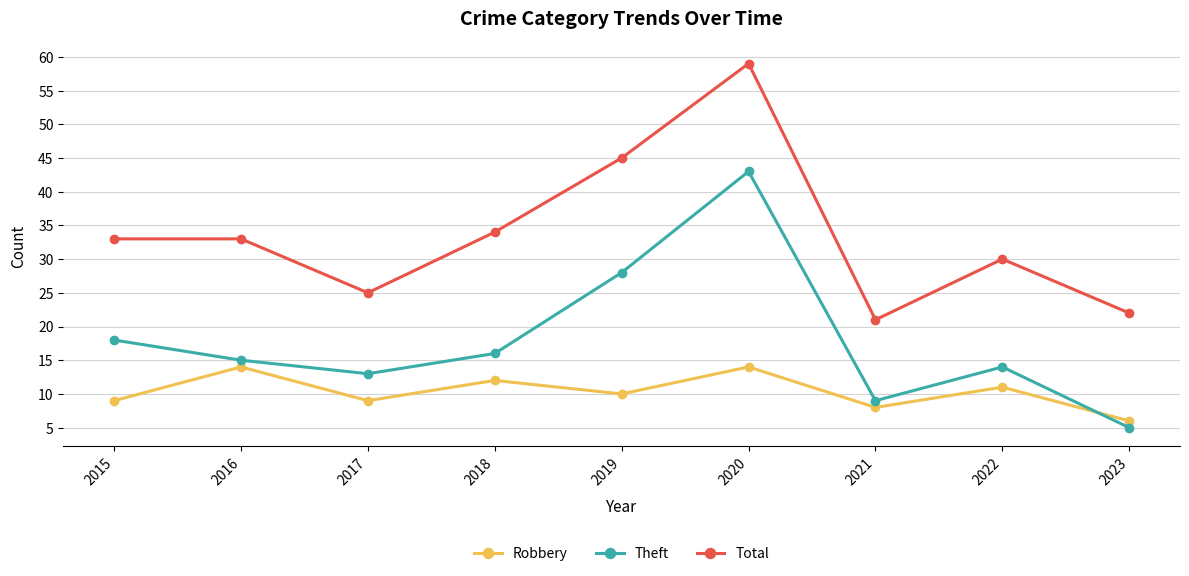

Reading left to right, transcribe all the data shown in this chart.

Robbery: 2015=9	2016=14	2017=9	2018=12	2019=10	2020=14	2021=8	2022=11	2023=6
Theft: 2015=18	2016=15	2017=13	2018=16	2019=28	2020=43	2021=9	2022=14	2023=5
Total: 2015=33	2016=33	2017=25	2018=34	2019=45	2020=59	2021=21	2022=30	2023=22